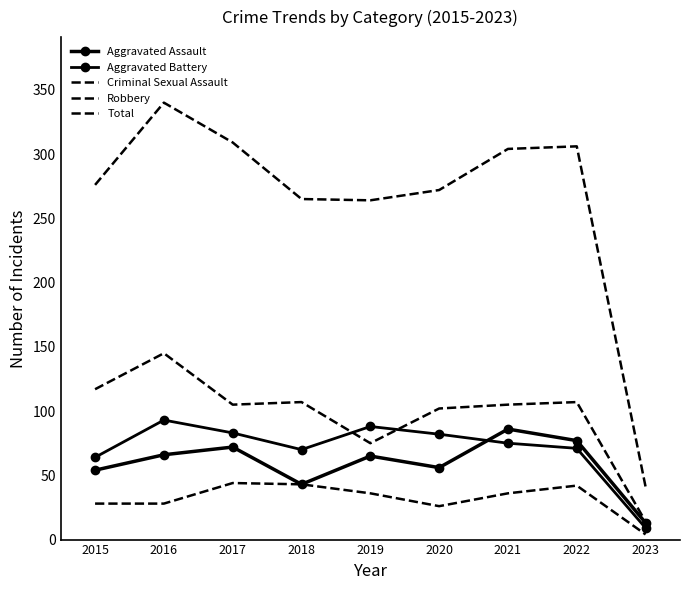

What is the maximum value for Aggravated Battery?

93